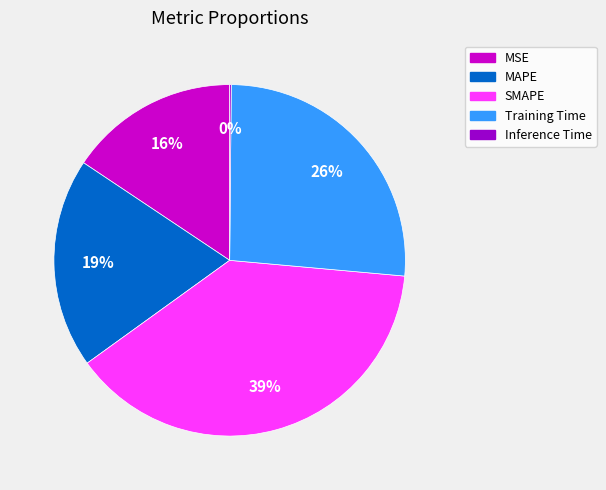

Is the sum of MSE and Training Time greater than half?

No